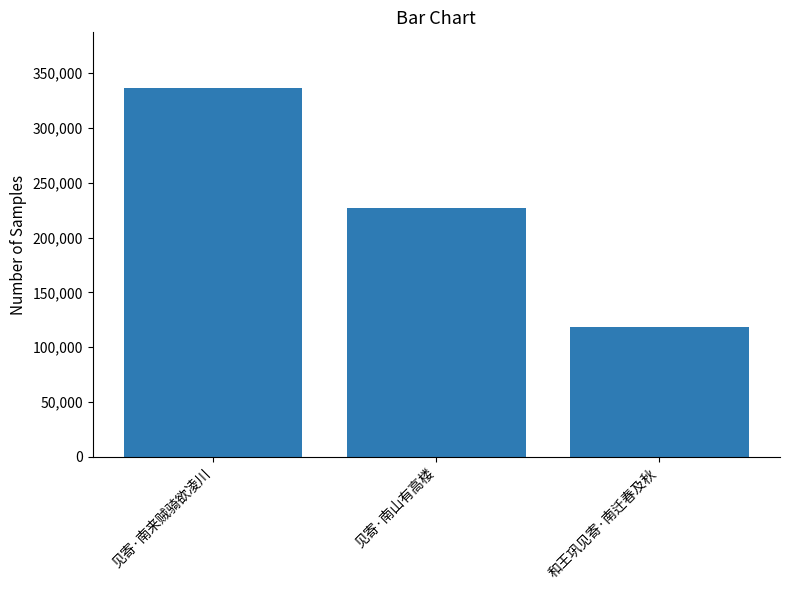

Which label corresponds to the smallest value in the chart?

和王巩见寄·南迁春及秋